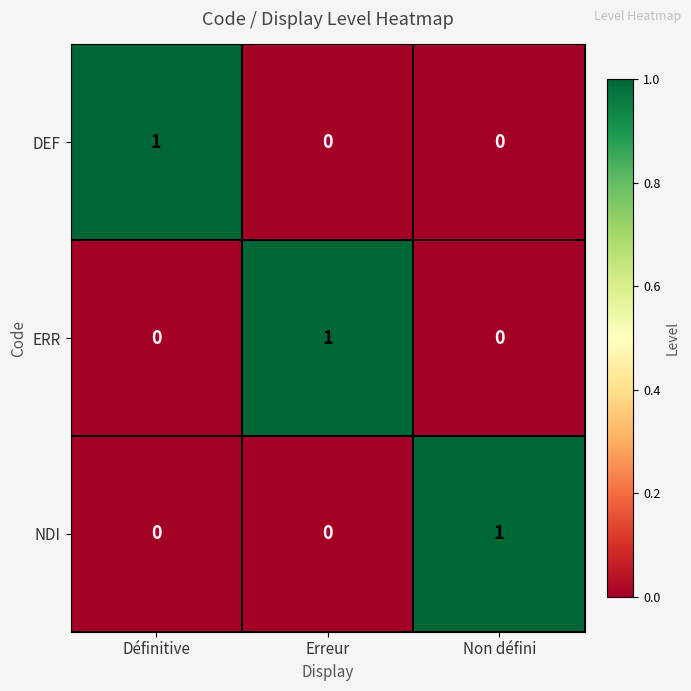

Count the ERR values in the range 0 to 1.

3